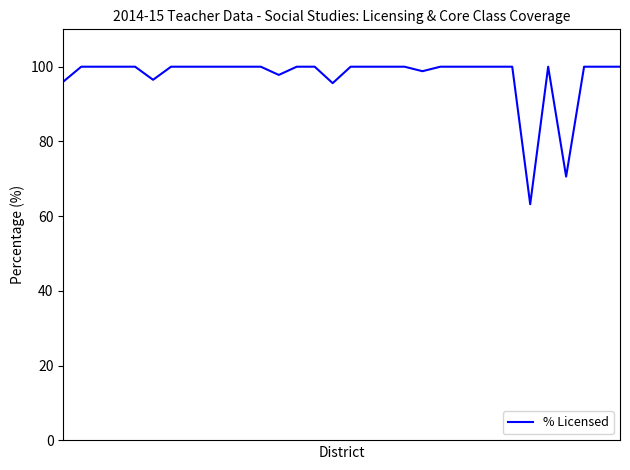

What is the maximum value shown in the chart?

100.0